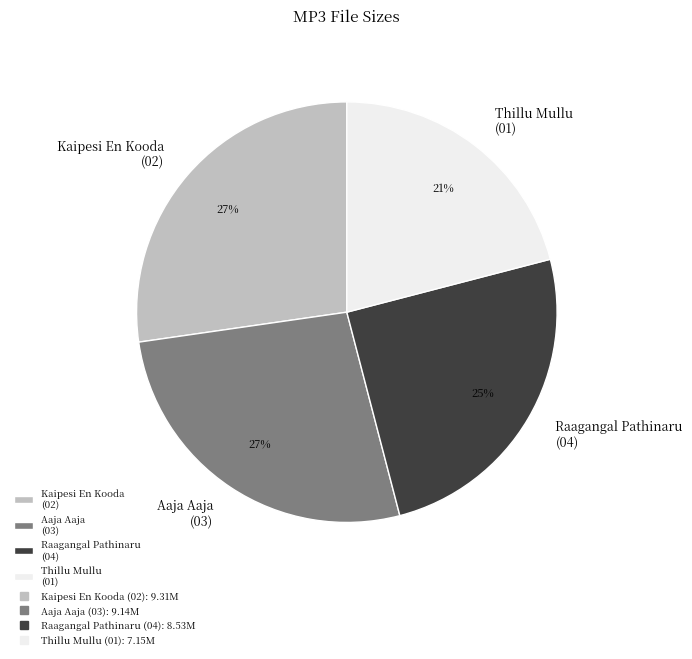

What is the smallest slice in the pie chart?

Thillu Mullu (01)